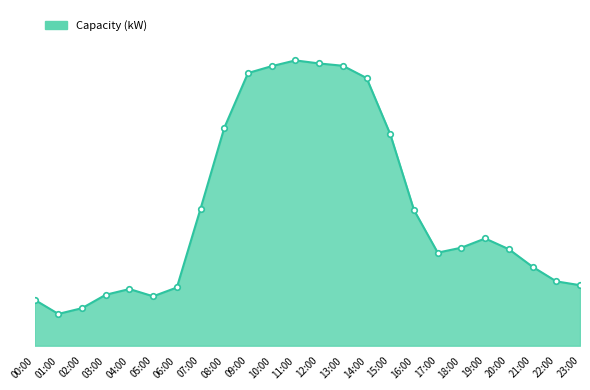

At which category does the chart reach its peak across all series?

11:00